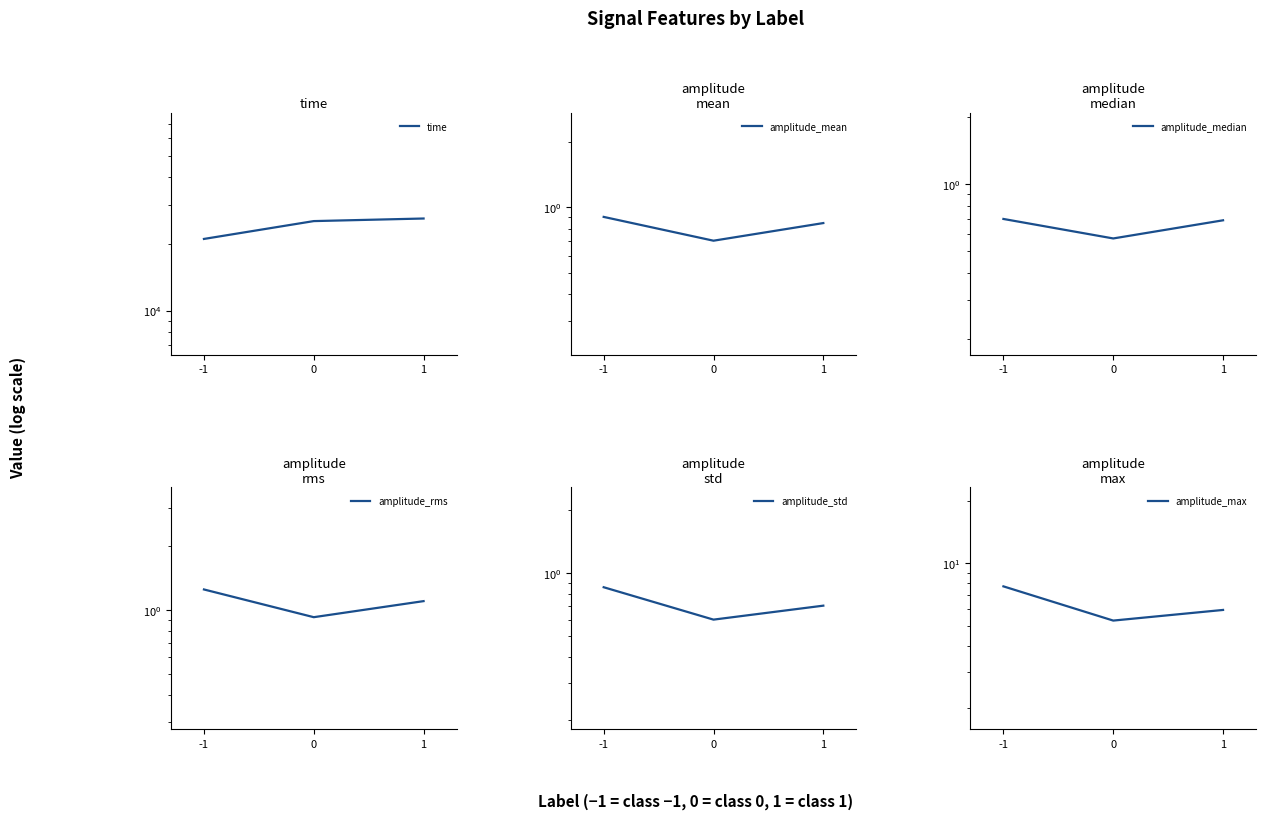

What is the value of the amplitude_max point at the 1st from the left?

7.7